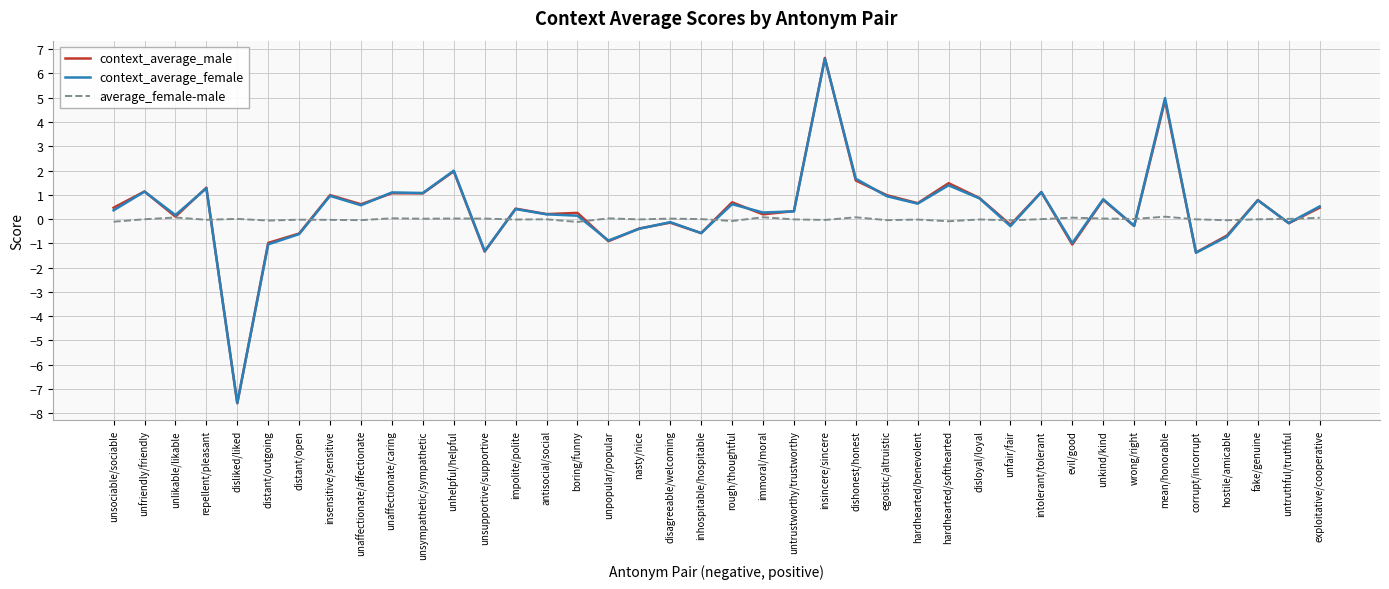

Which series has the widest spread of values?

context_average_male